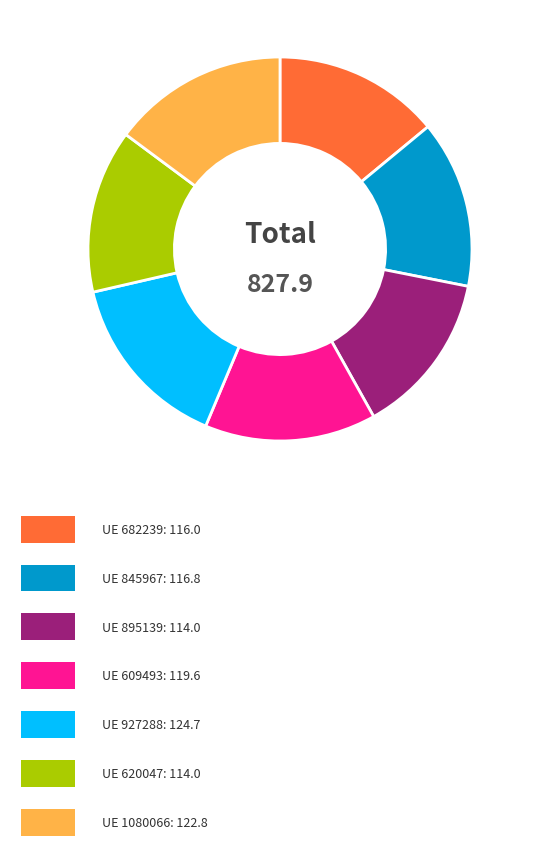

Count the number of slices in the pie.

7